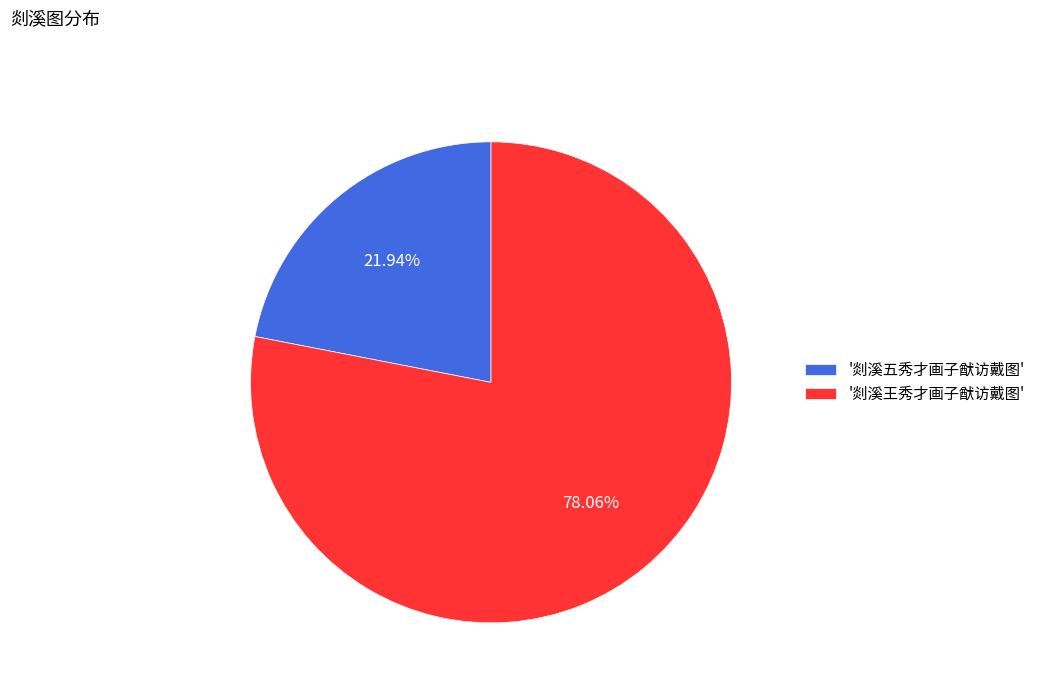

Is the sum of '剡溪五秀才画子猷访戴图' and '剡溪王秀才画子猷访戴图' greater than half?

Yes